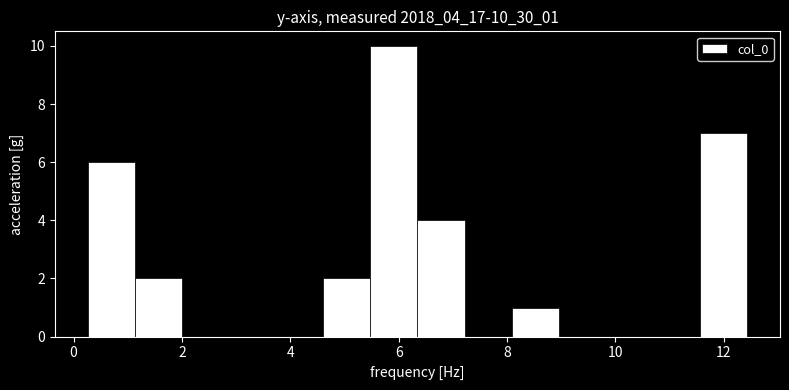

Reading left to right, transcribe this chart: for each bar, give the range it covers on the x-axis and its height. Neither the bar edges nor the heights are printed on the chart, so give them approximately, as read against the axes.

0.2 to 1.2: 6
1.2 to 2.0: 2
2.0 to 2.8: 0
2.8 to 3.8: 0
3.8 to 4.6: 0
4.6 to 5.4: 2
5.4 to 6.4: 10
6.4 to 7.2: 4
7.2 to 8.0: 0
8.0 to 9.0: 1
9.0 to 9.8: 0
9.8 to 10.6: 0
10.6 to 11.6: 0
11.6 to 12.4: 7